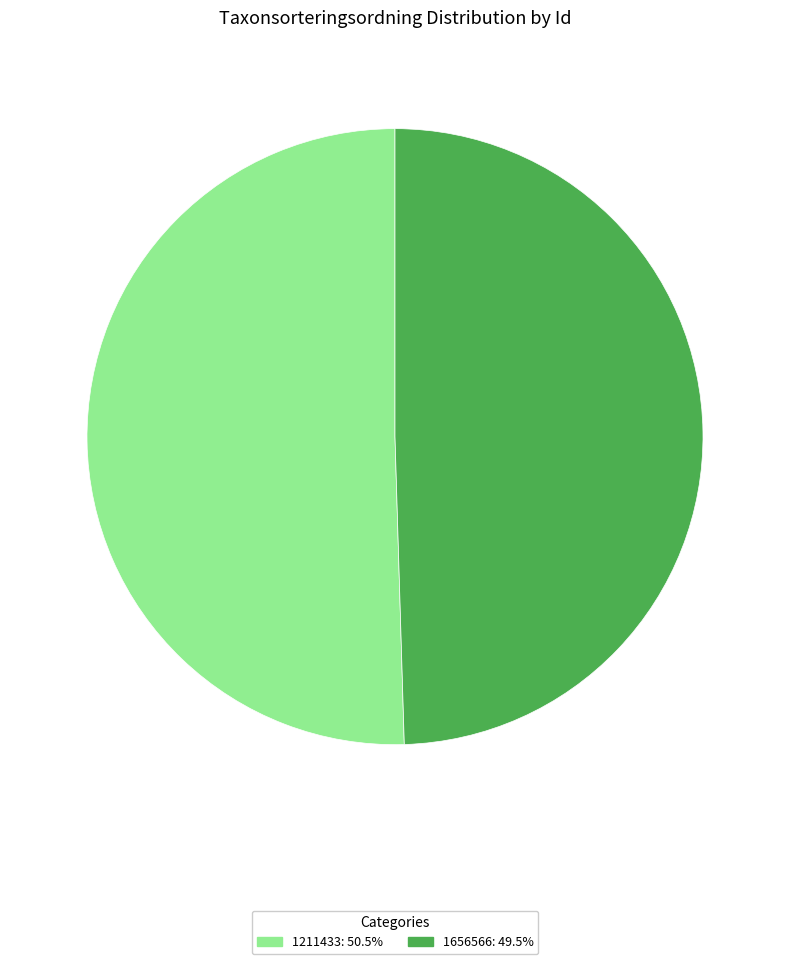

Approximately how many times larger is the value at 1211433 compared to 1656566?

1.0